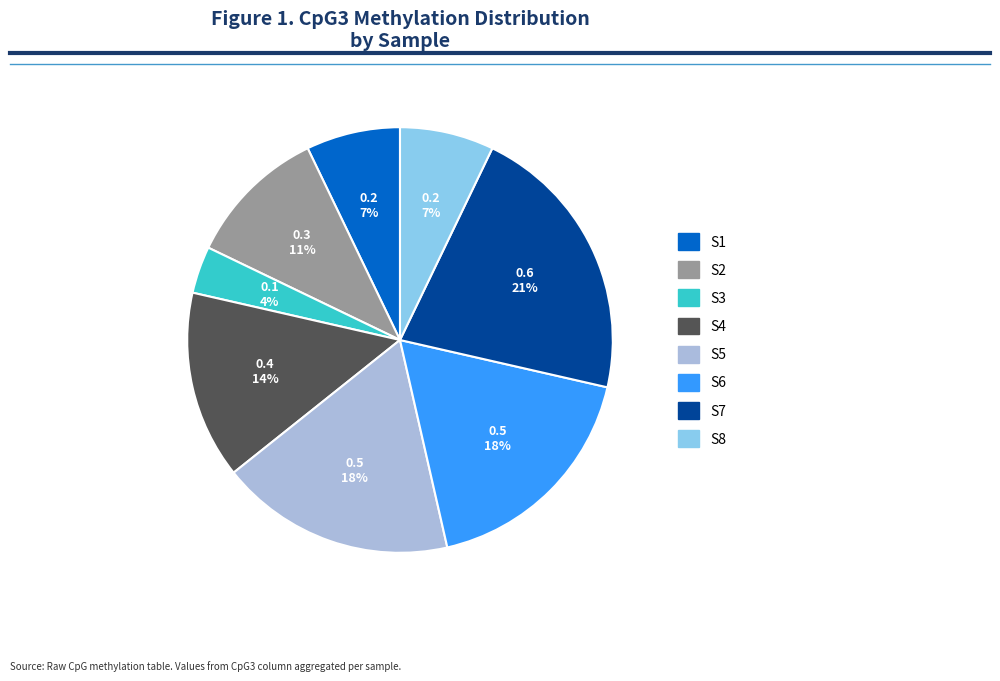

Do S1 and S7 together represent more than half of the pie?

No